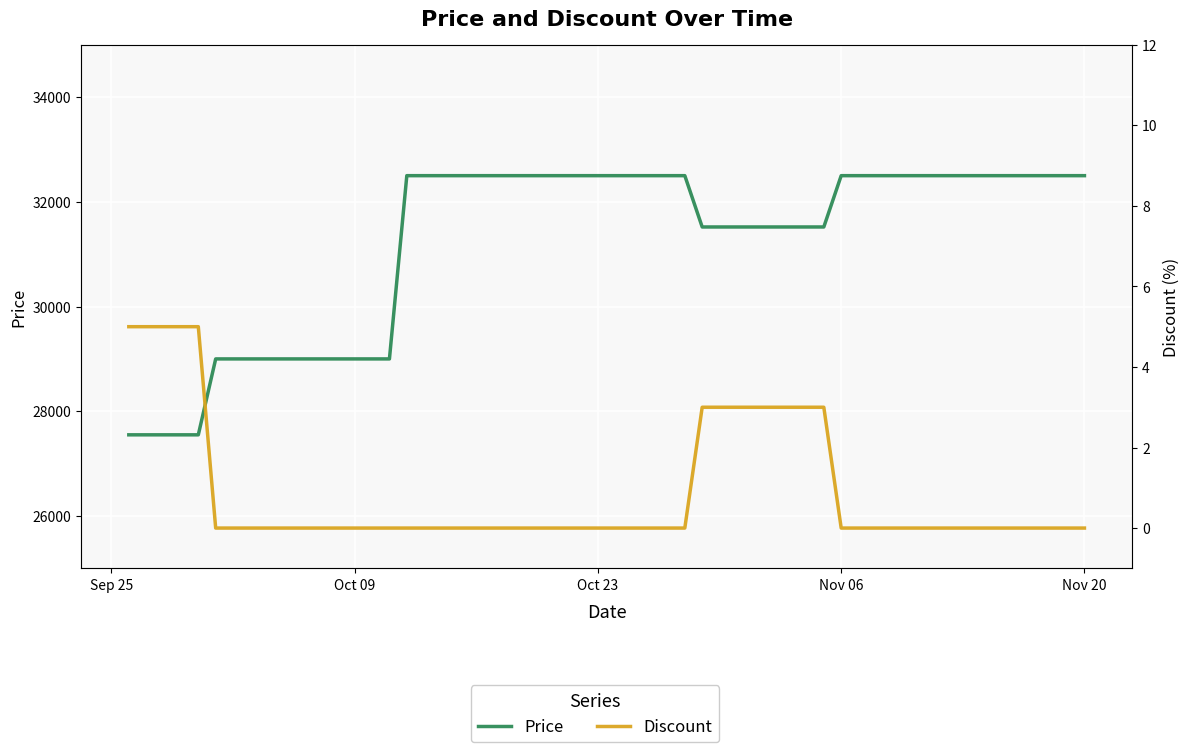

True or false: Price has a value of 8477 at 13.

False